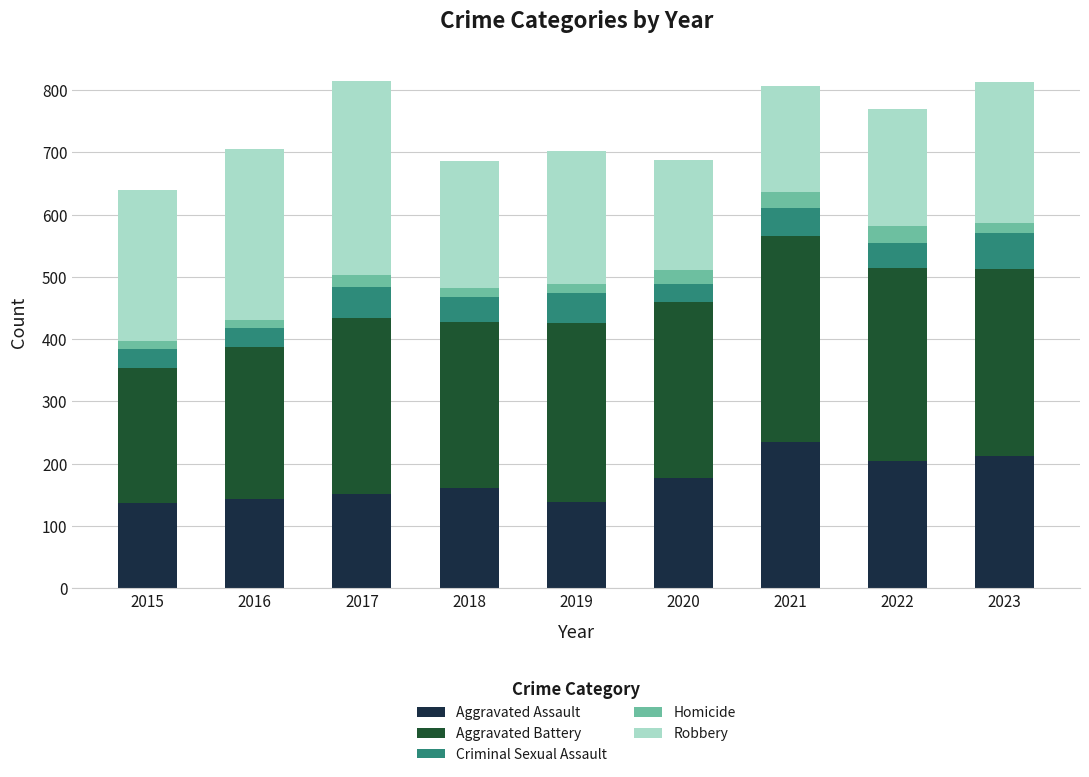

The value of Aggravated Assault at 2022 is 205. True or false?

True